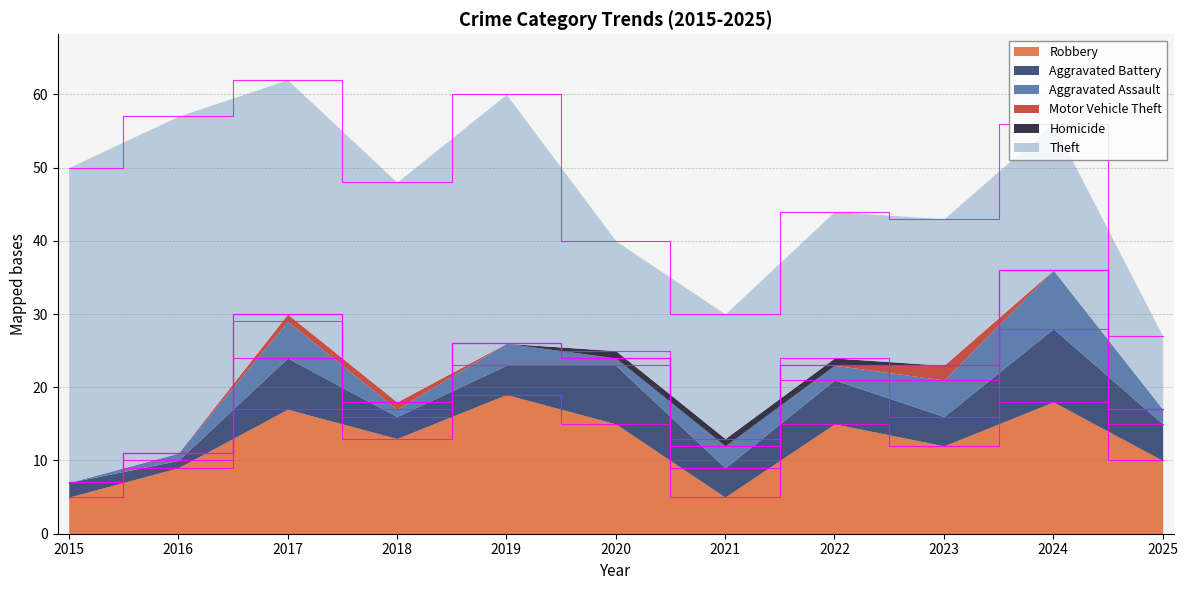

Reading left to right, list all the values displayed in this chart.

Robbery: 2015=5	2016=9	2017=17	2018=13	2019=19	2020=15	2021=5	2022=15	2023=12	2024=18	2025=10
Aggravated Battery: 2015=2	2016=1	2017=7	2018=3	2019=4	2020=8	2021=4	2022=6	2023=4	2024=10	2025=5
Aggravated Assault: 2015=0	2016=1	2017=5	2018=1	2019=3	2020=1	2021=3	2022=2	2023=5	2024=8	2025=2
Motor Vehicle Theft: 2015=0	2016=0	2017=1	2018=1	2019=0	2020=0	2021=0	2022=0	2023=2	2024=0	2025=0
Homicide: 2015=0	2016=0	2017=0	2018=0	2019=0	2020=1	2021=1	2022=1	2023=0	2024=0	2025=0
Theft: 2015=43	2016=46	2017=32	2018=30	2019=34	2020=15	2021=17	2022=20	2023=20	2024=20	2025=10